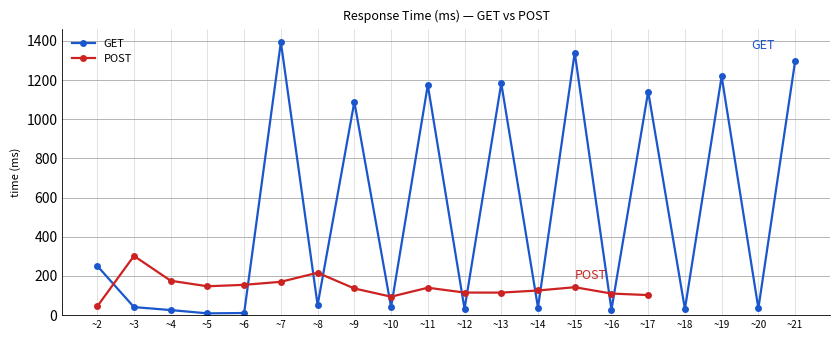

What is the change in value from ~6 to ~11?

-14.7